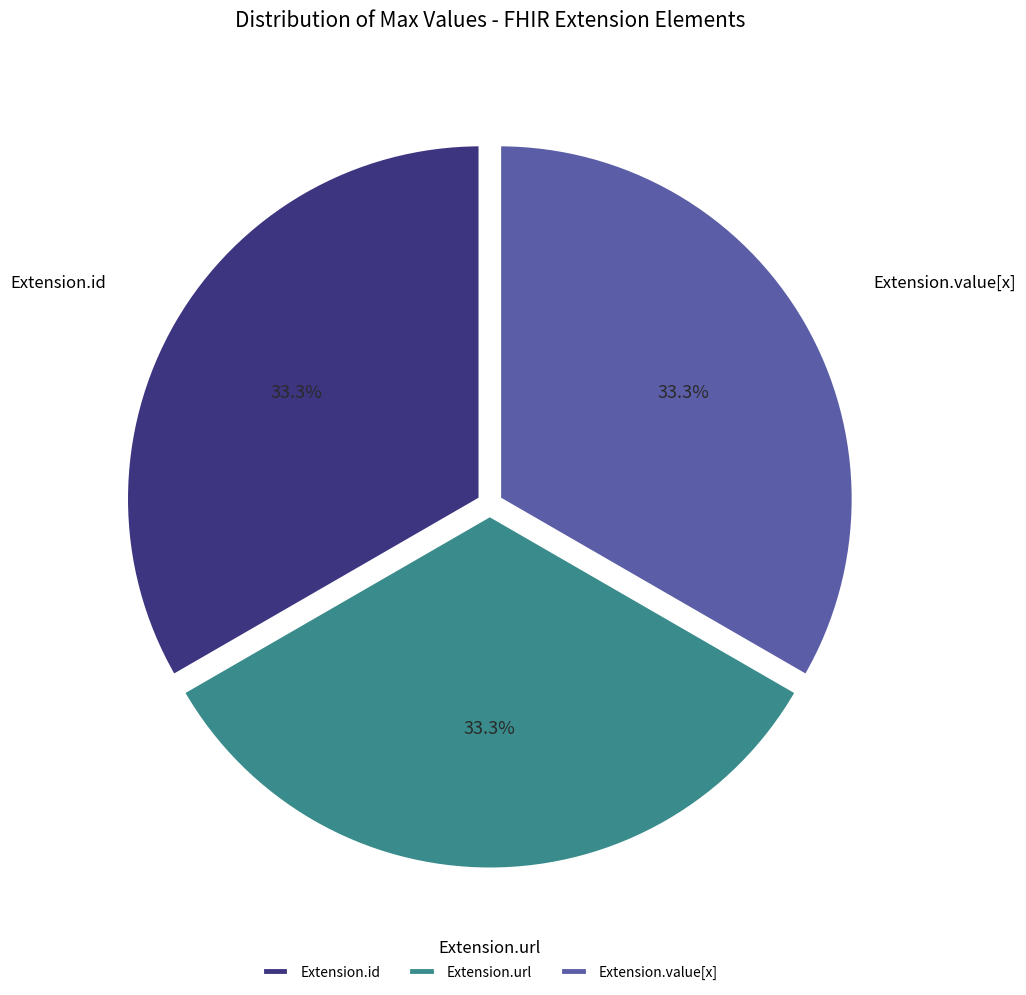

Approximately how many times larger is the value at Extension.value[x] compared to Extension.url?

1.0